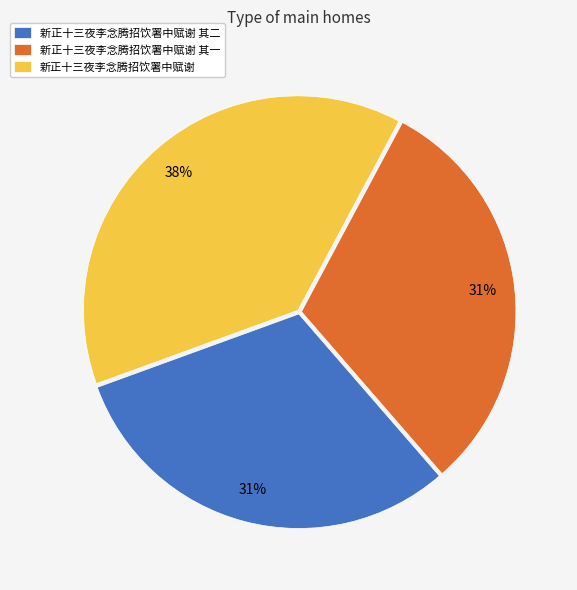

Which has a higher value, 新正十三夜李念腾招饮署中赋谢 其一 or 新正十三夜李念腾招饮署中赋谢?

新正十三夜李念腾招饮署中赋谢